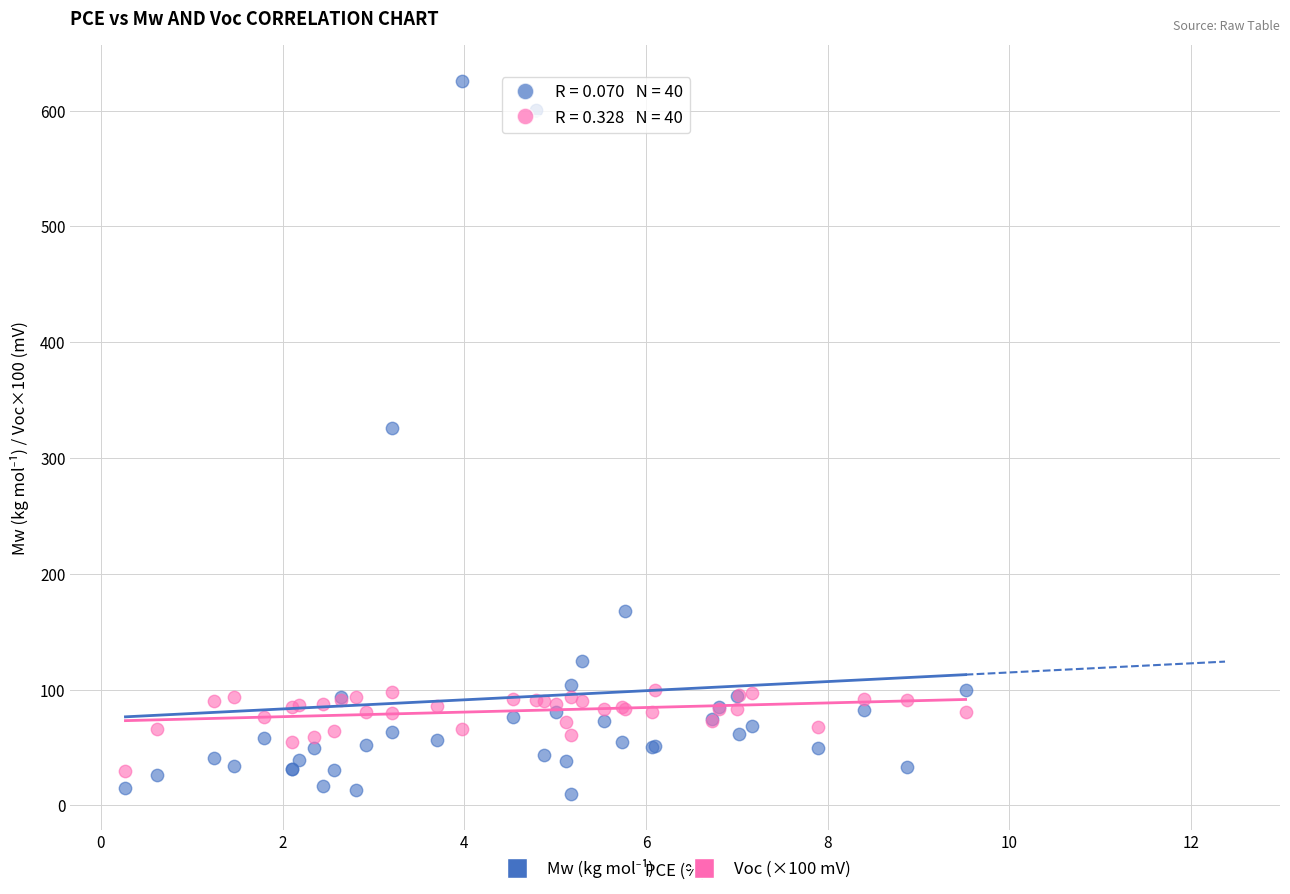

What is the X range (max minus min) for the scatter plot?

9.2